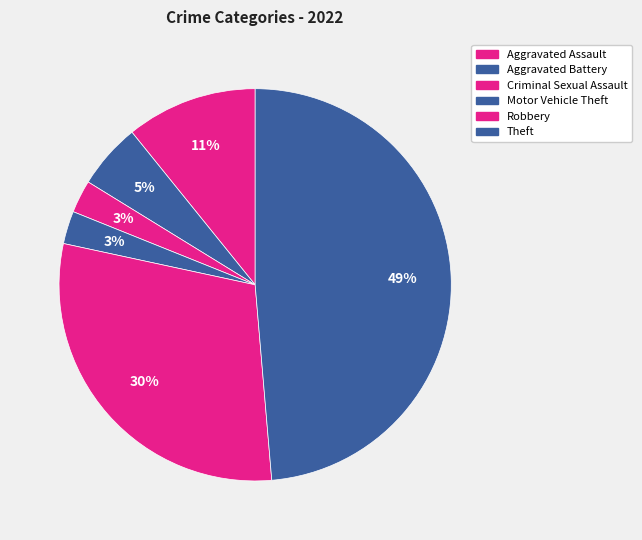

How many slices are in this pie chart?

6